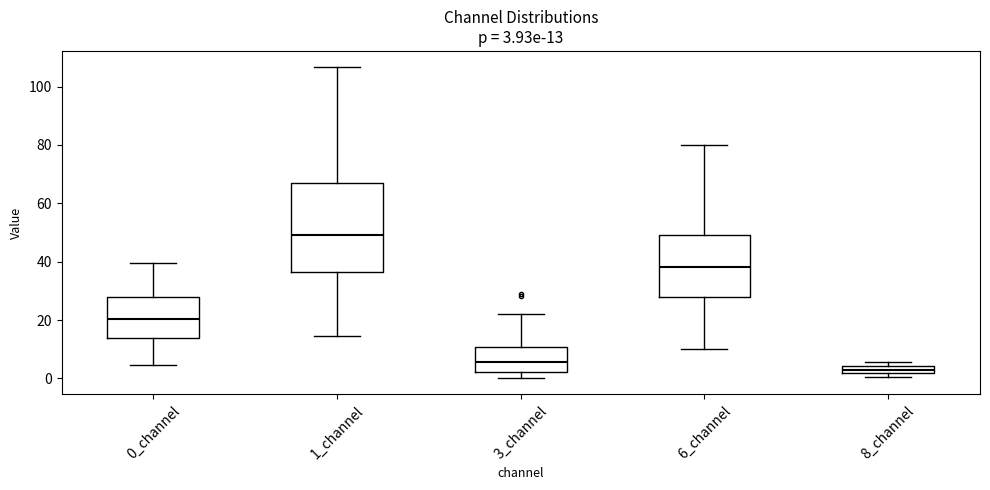

Comparing the boxes themselves (not the whiskers), which one is the tallest?

1_channel